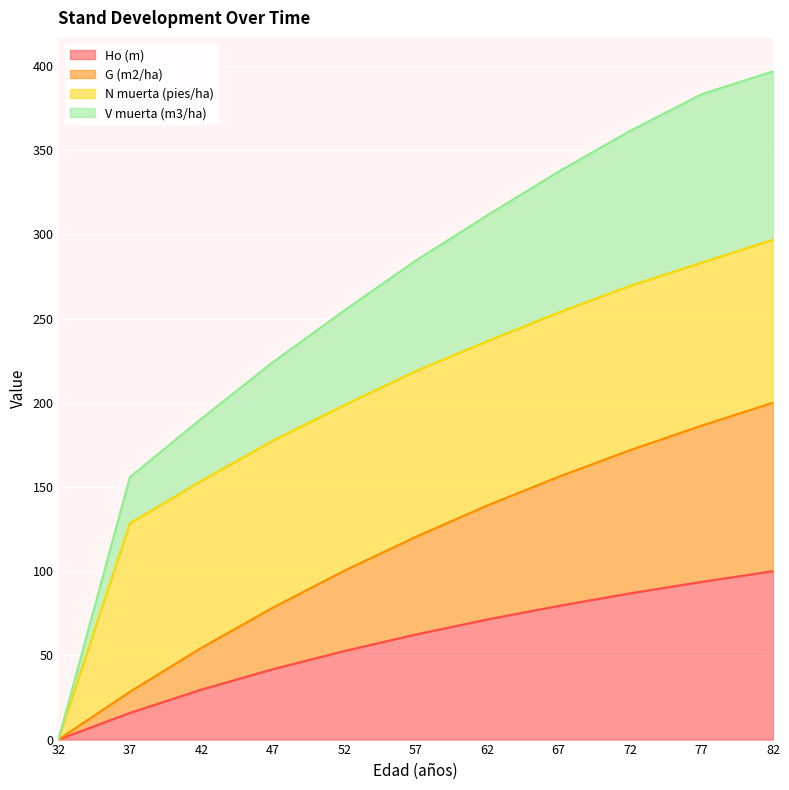

True or false: V muerta (m3/ha) has a value of 641.8 at 72.

False